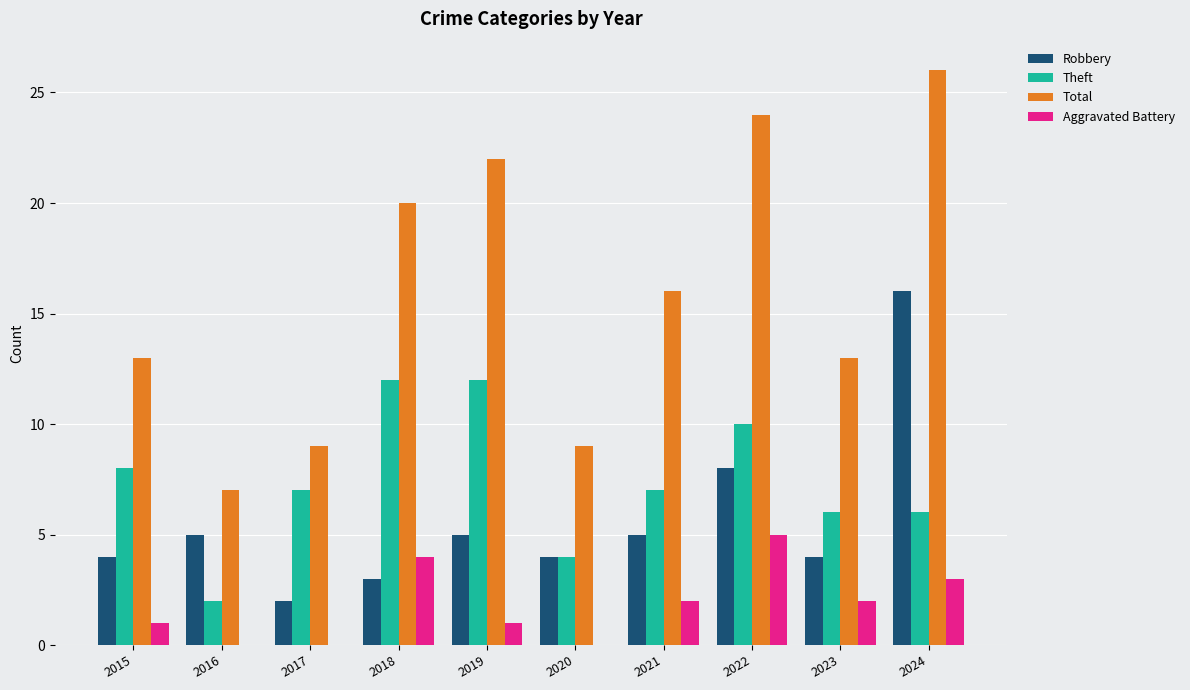

Are the bars horizontal?

No